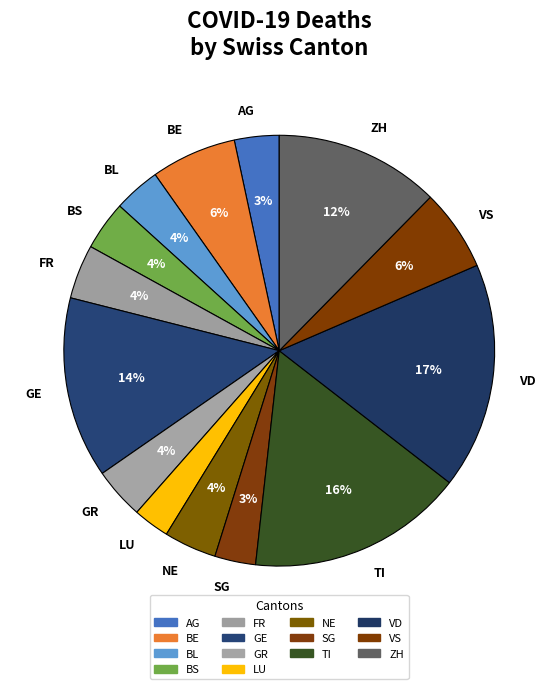

To the nearest percent, what percentage of the pie is ZH?

12%